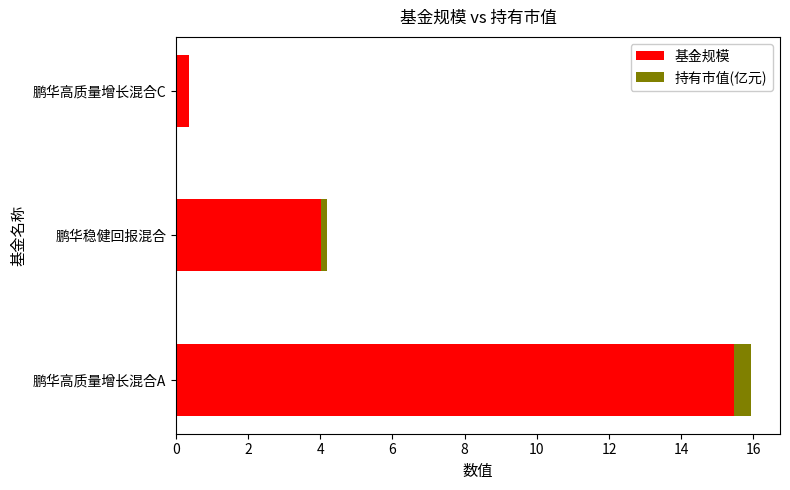

Which category has the highest value in the 基金规模 series?

鹏华高质量增长混合A